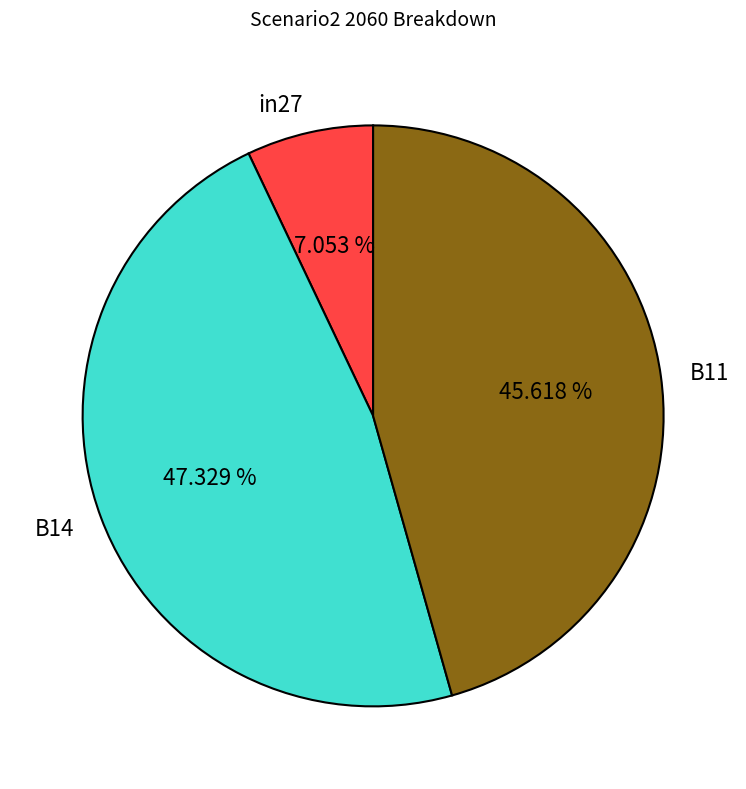

What percentage is NOT represented by B11?

54.4%